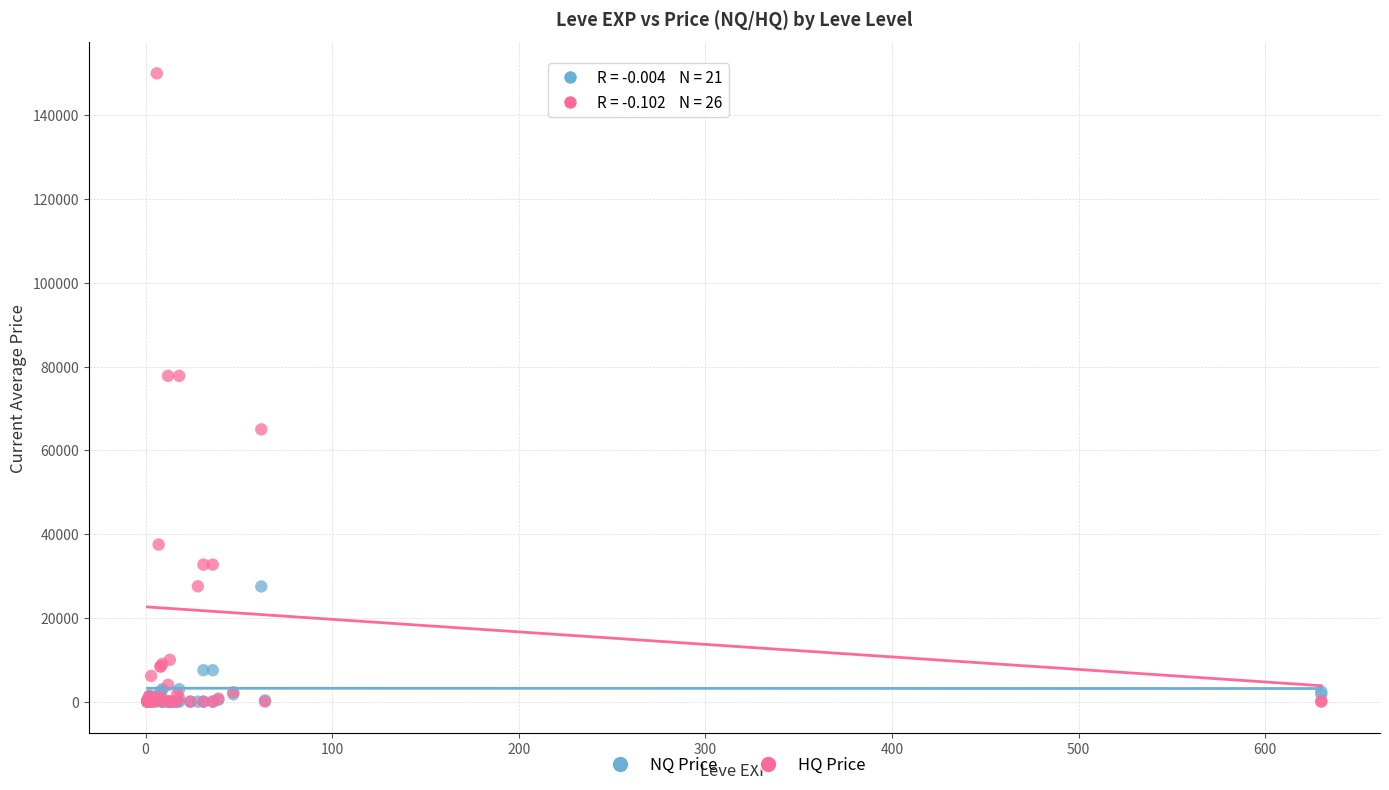

What are all the series names shown in the legend?

NQ Price, HQ Price